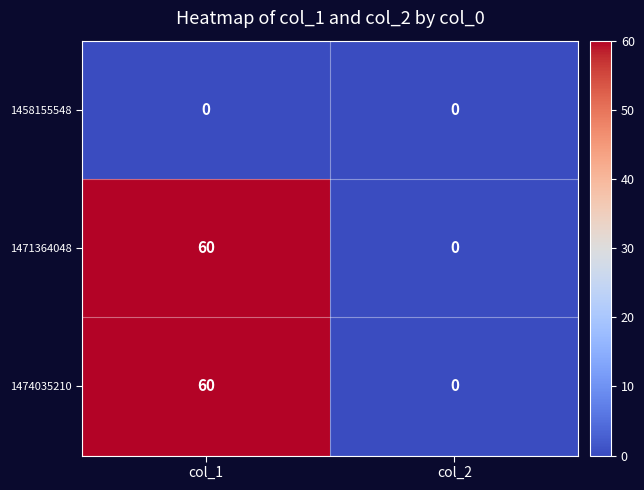

At which category does the chart reach its peak across all series?

col_1